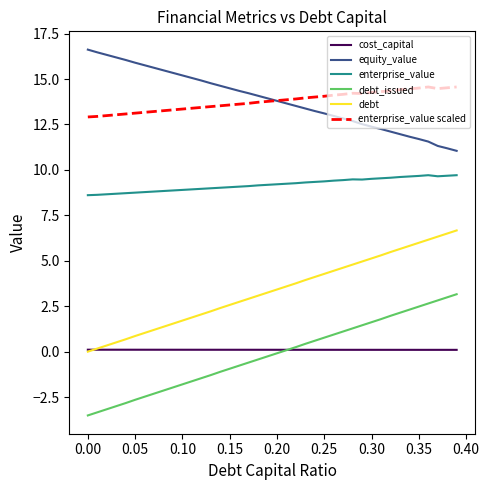

What is the maximum value for enterprise_value?

9.7